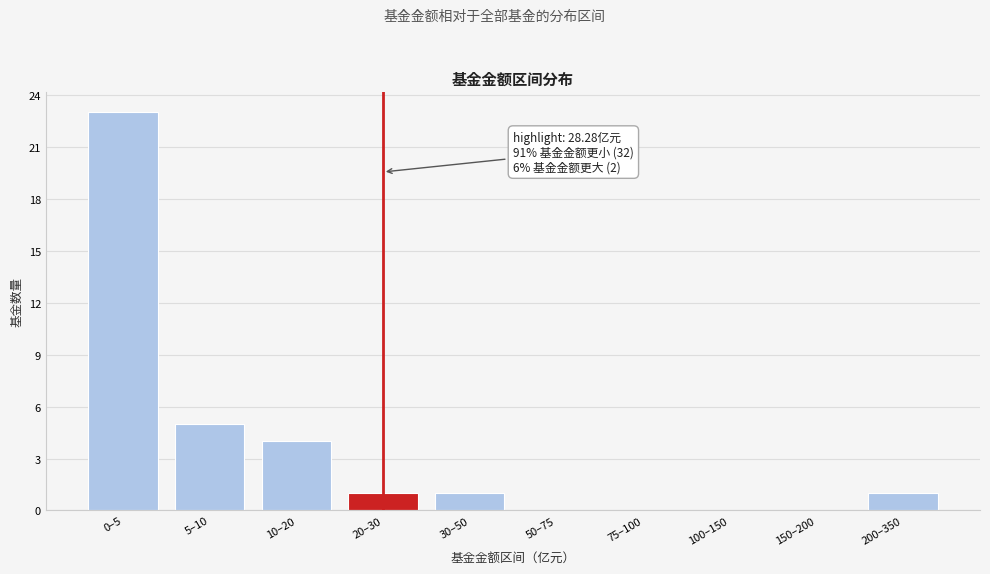

Reading left to right, extract all data points from this chart.

0–5=23	5–10=5	10–20=4	20–30=1	30–50=1	50–75=0	75–100=0	100–150=0	150–200=0	200–350=1